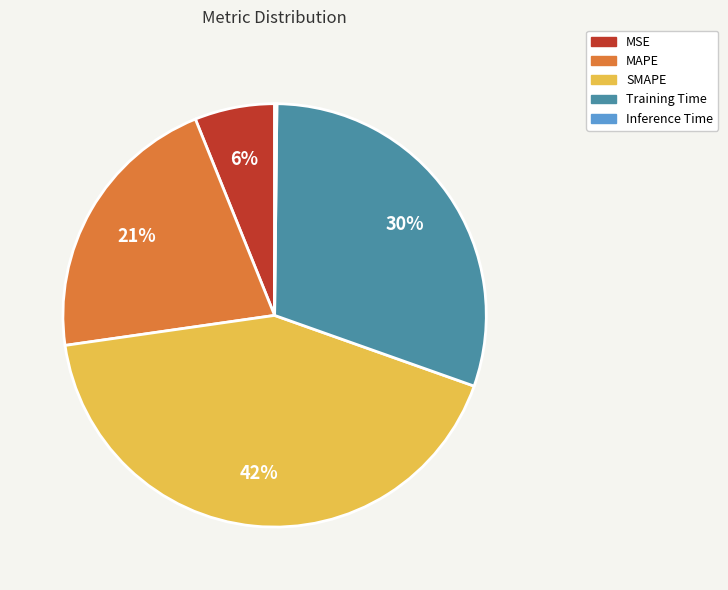

What is the ratio of the value at MSE to the value at Training Time?

0.2